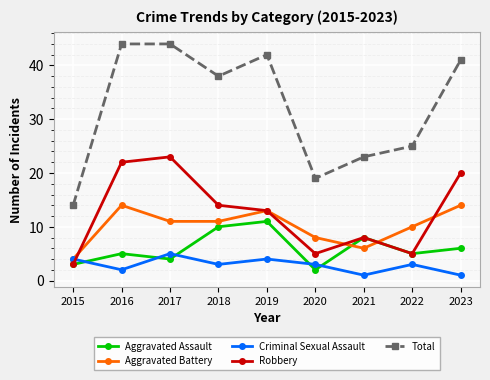

At which category does Robbery reach its first local peak?

2017